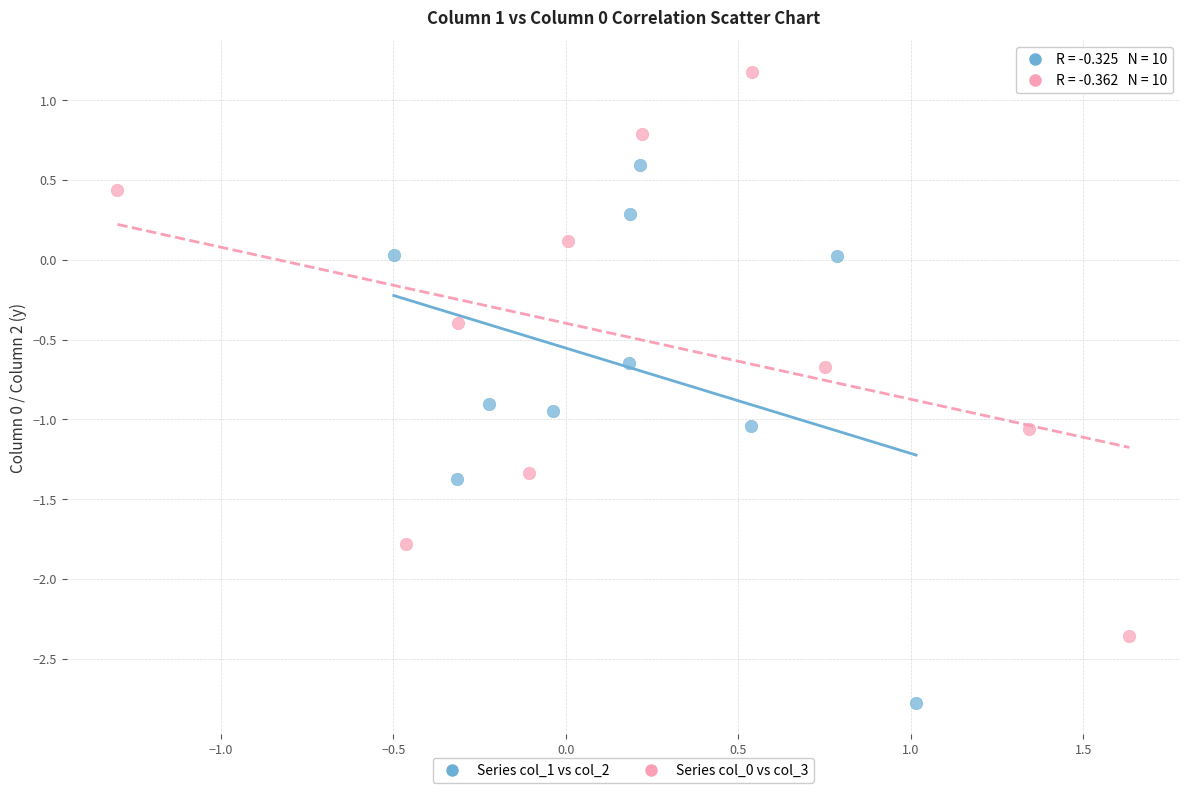

Which series reaches the minimum Y coordinate?

Series col_1 vs col_2